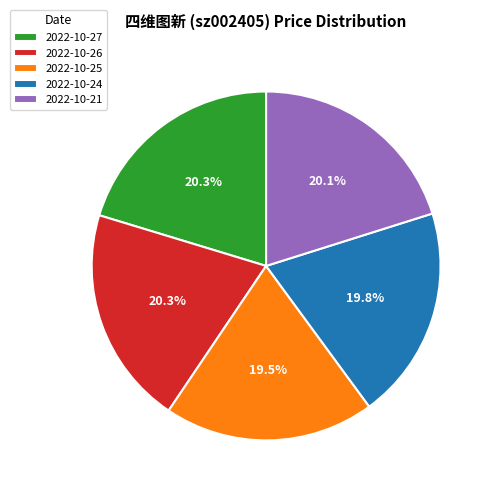

What is the ratio of the value at 2022-10-24 to the value at 2022-10-27?

1.0